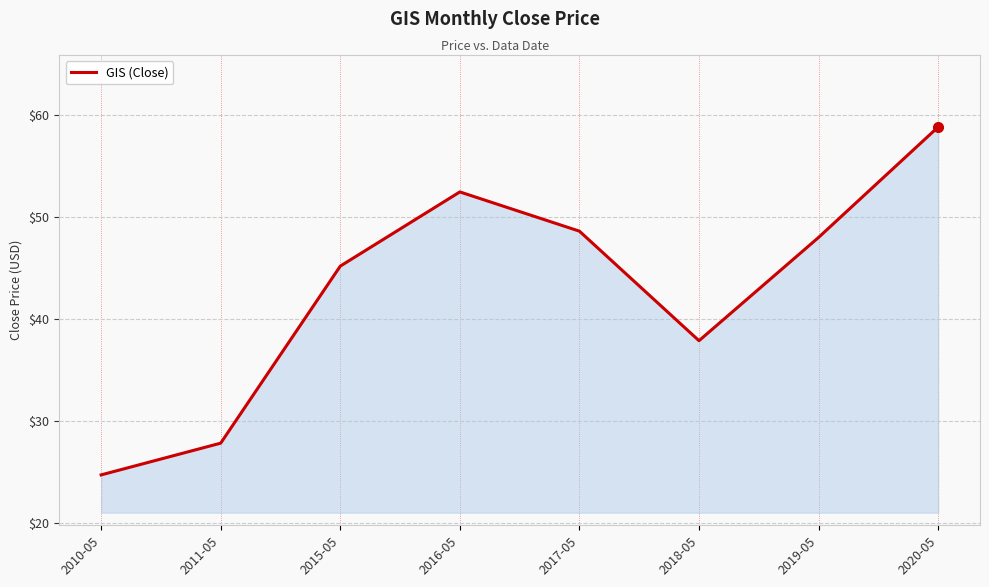

True or false: the data shows 78.2 at 2020-05.

False